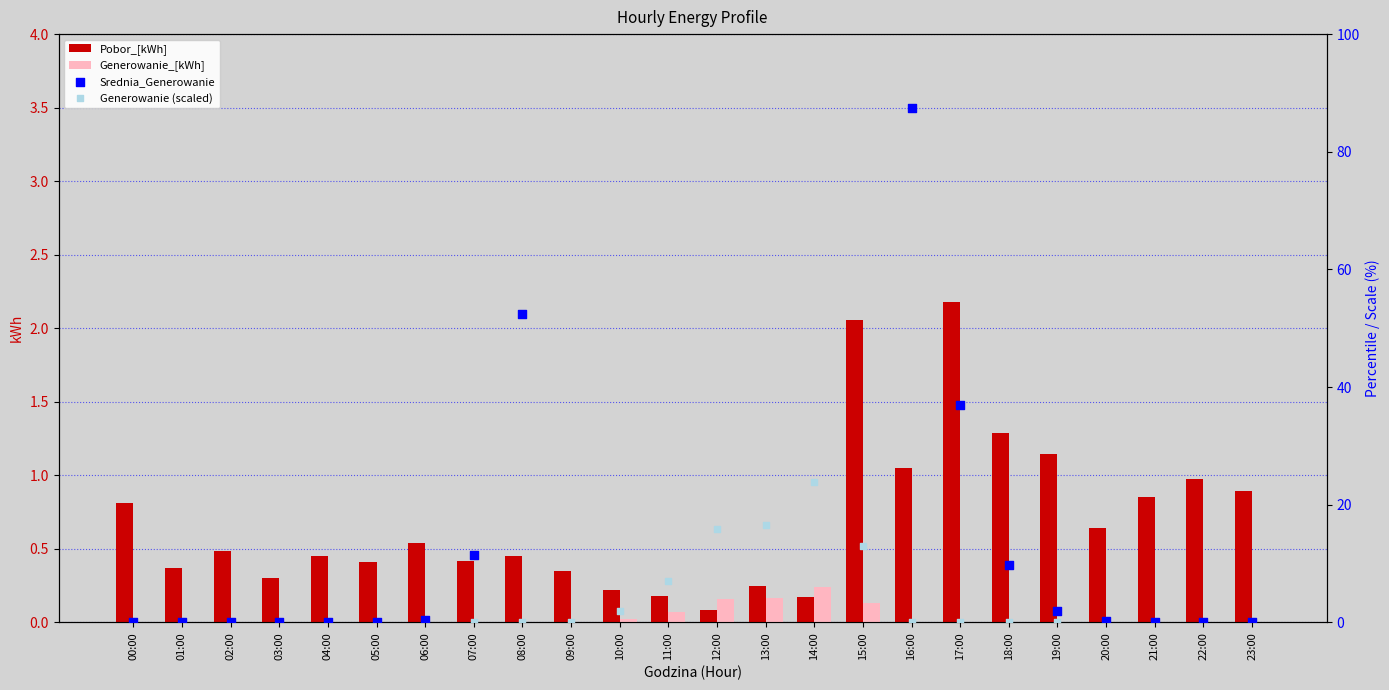

Which series contains the lowest Y value?

Generowanie_[kWh]